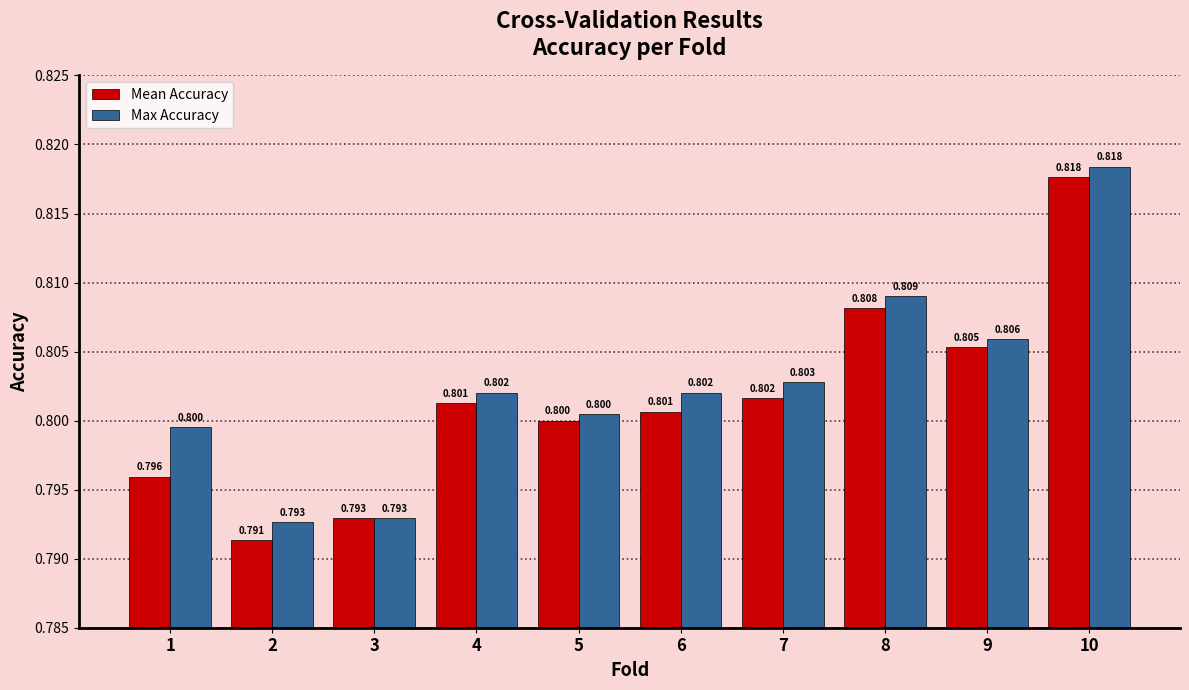

How many Mean Accuracy values are between 0 and 1?

10